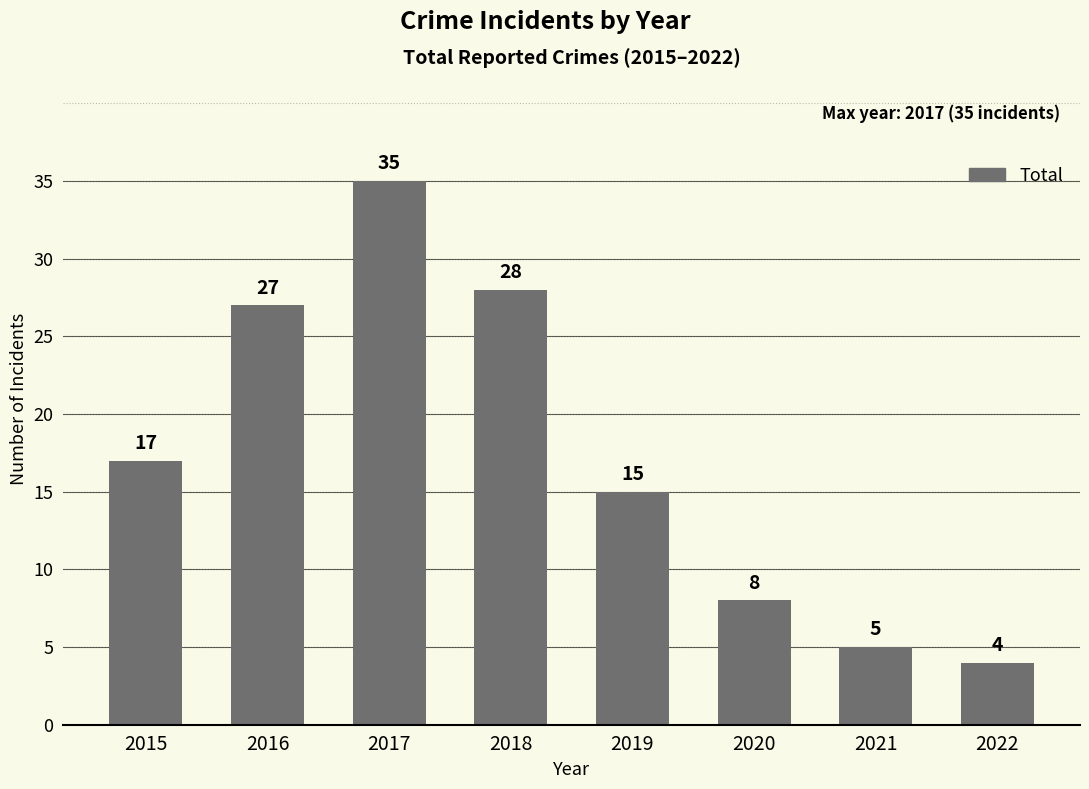

What is the value of the 2nd bar from the left?

27